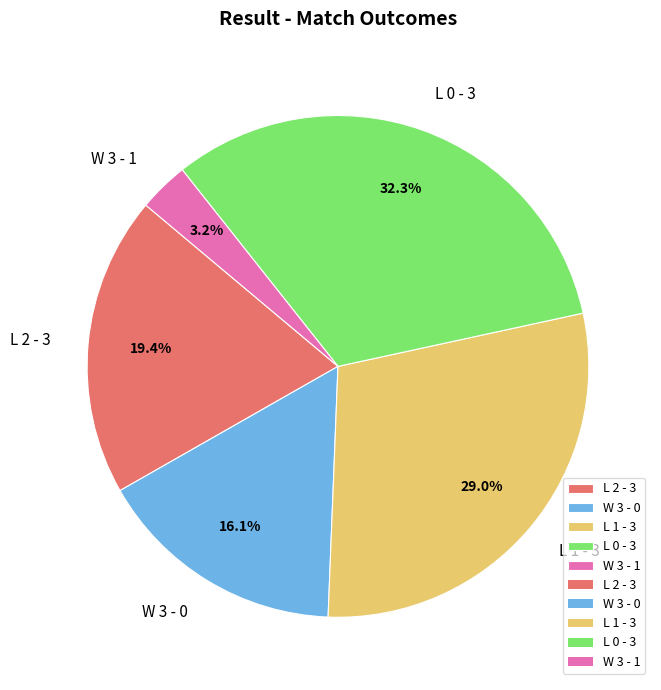

What percentage is NOT represented by W 3 - 0?

83.9%